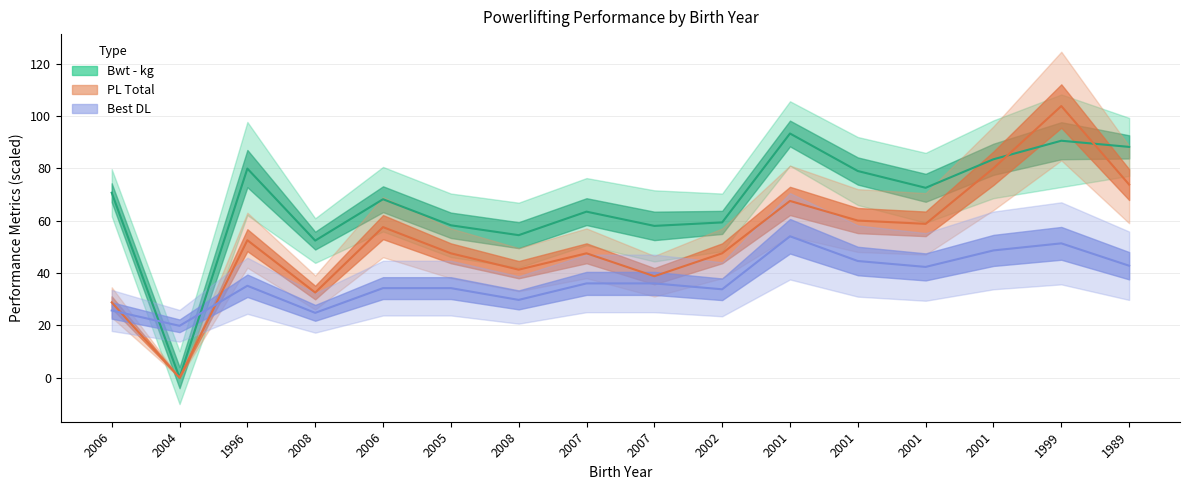

Reading left to right, what are all the values shown in this chart?

Best DL: 2006=25.6	2004=19.8	1996=35.1	2008=24.8	2006=34.2	2005=34.2	2008=29.7	2007=36.0	2007=36.0	2002=33.8	2001=54.0	2001=44.5	2001=42.3	2001=48.6	1999=51.3	1989=42.8
IPF GL Points: 2006=70.6	2004=0.0	1996=79.9	2008=52.4	2006=68.2	2005=58.2	2008=54.4	2007=63.4	2007=58.0	2002=59.3	2001=93.3	2001=78.9	2001=72.5	2001=83.4	1999=90.5	1989=88.2
Best BP: 2006=28.8	2004=0.0	1996=52.5	2008=32.5	2006=57.5	2005=47.5	2008=41.2	2007=47.5	2007=38.8	2002=47.5	2001=67.5	2001=60.0	2001=58.8	2001=80.0	1999=103.8	1989=73.8